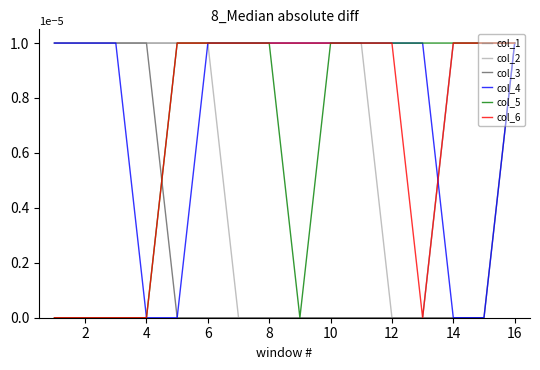

True or false: col_1 and col_5 intersect in this chart.

False